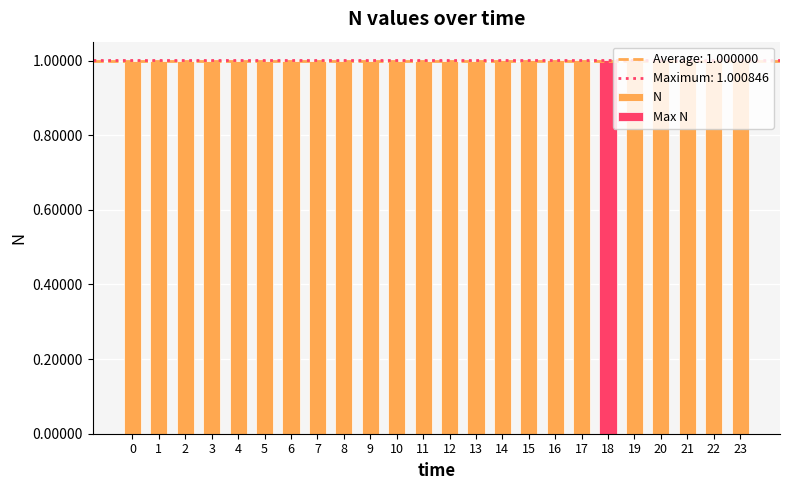

At which label is the value closest to 0?

7